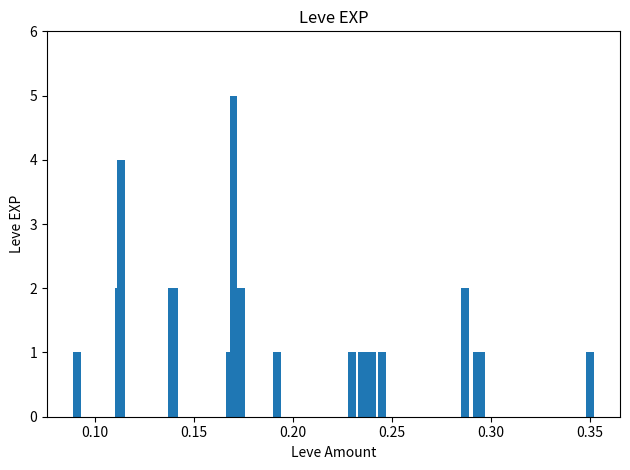

Reading left to right, extract all data points from this chart.

1	2	4	2	2	1	5	2	1	1	1	1	1	1	2	1	1	1